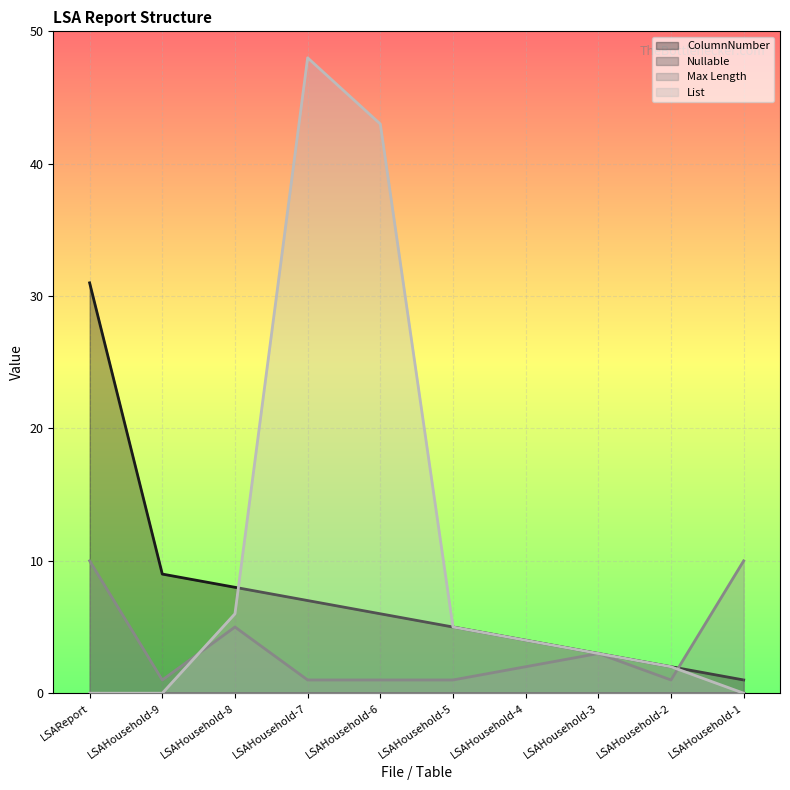

Which series has the widest spread of values?

List